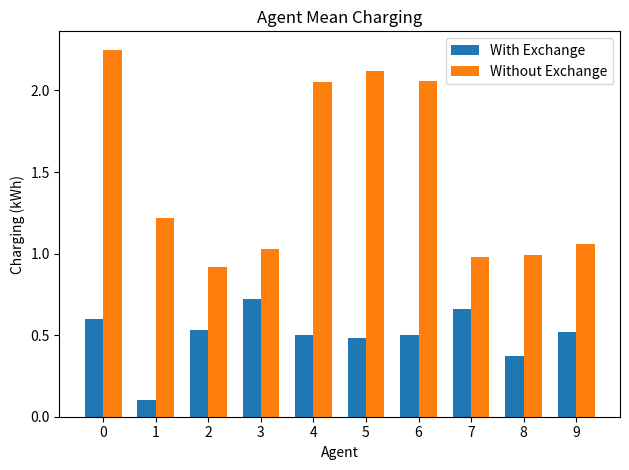

What are all the series names shown in the legend?

With Exchange, Without Exchange